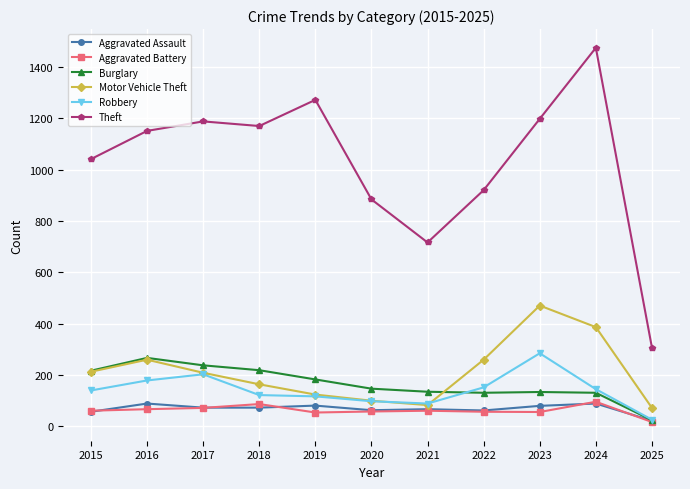

How many series are shown in this chart?

6